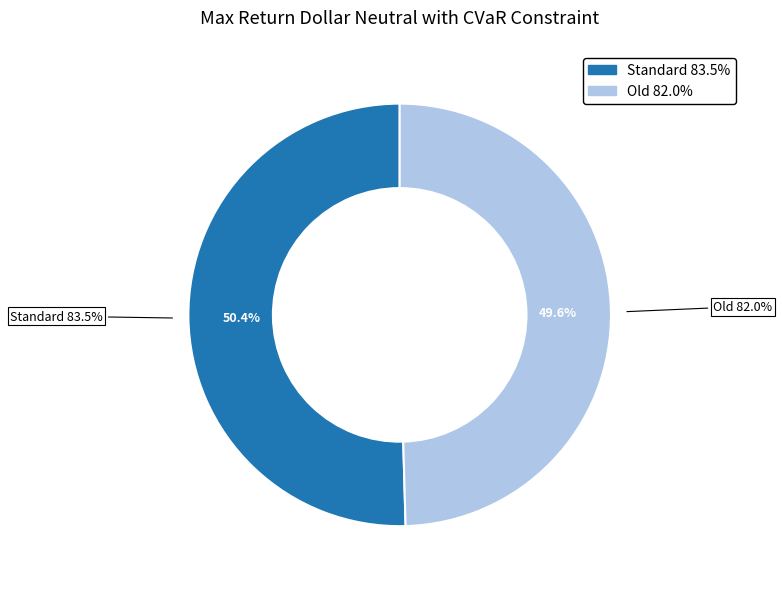

What is the largest slice in the pie chart?

Standard